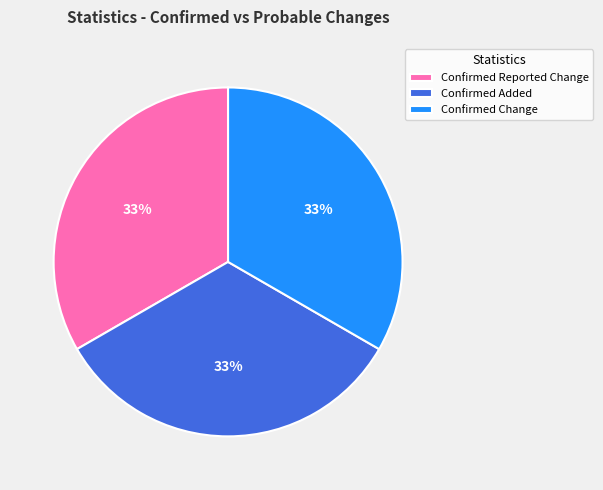

To the nearest percent, what portion does Confirmed Change represent?

33%